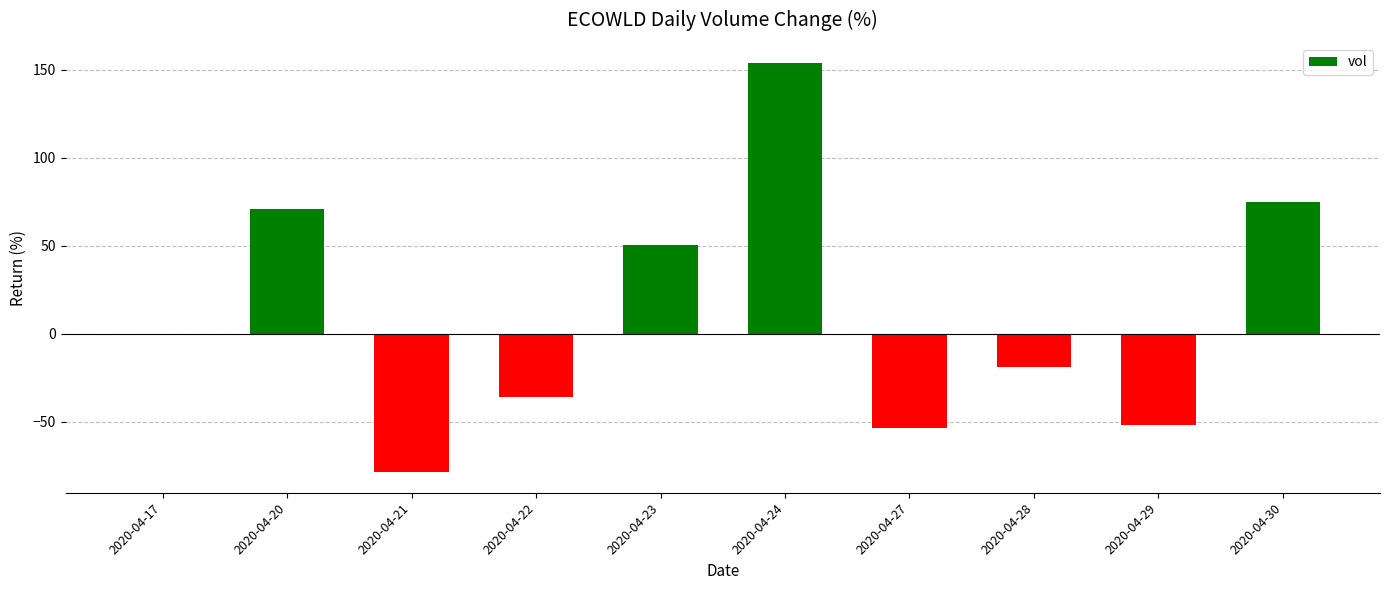

The value at 2020-04-22 is -20.2. True or false?

False